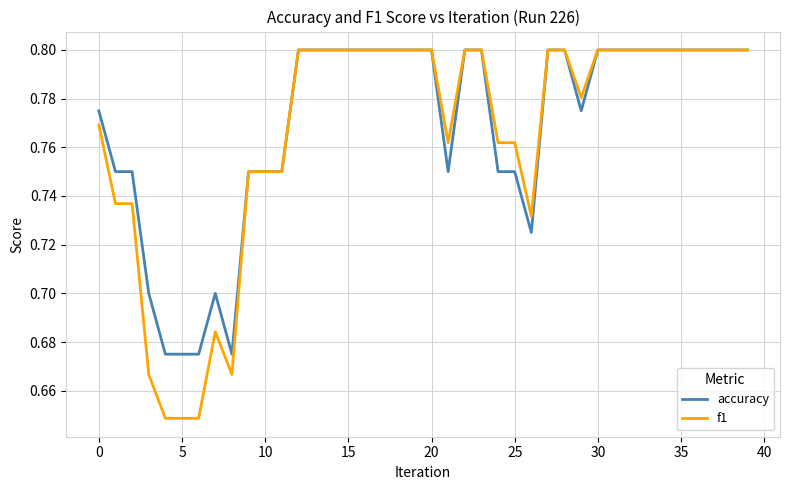

Which series has the largest total across all categories?

accuracy